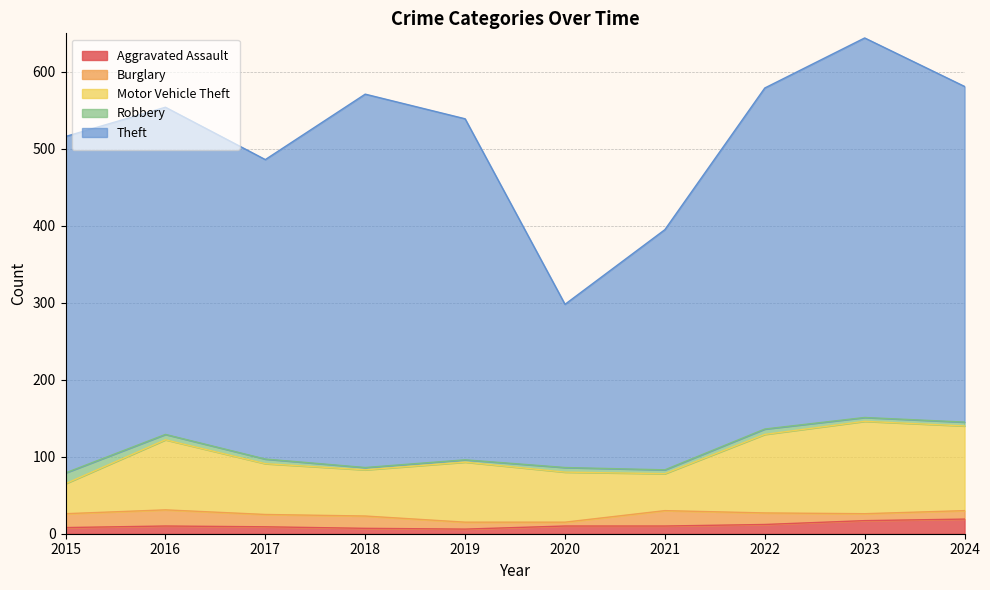

Which series changed the most between 2016 and 2022?

Theft